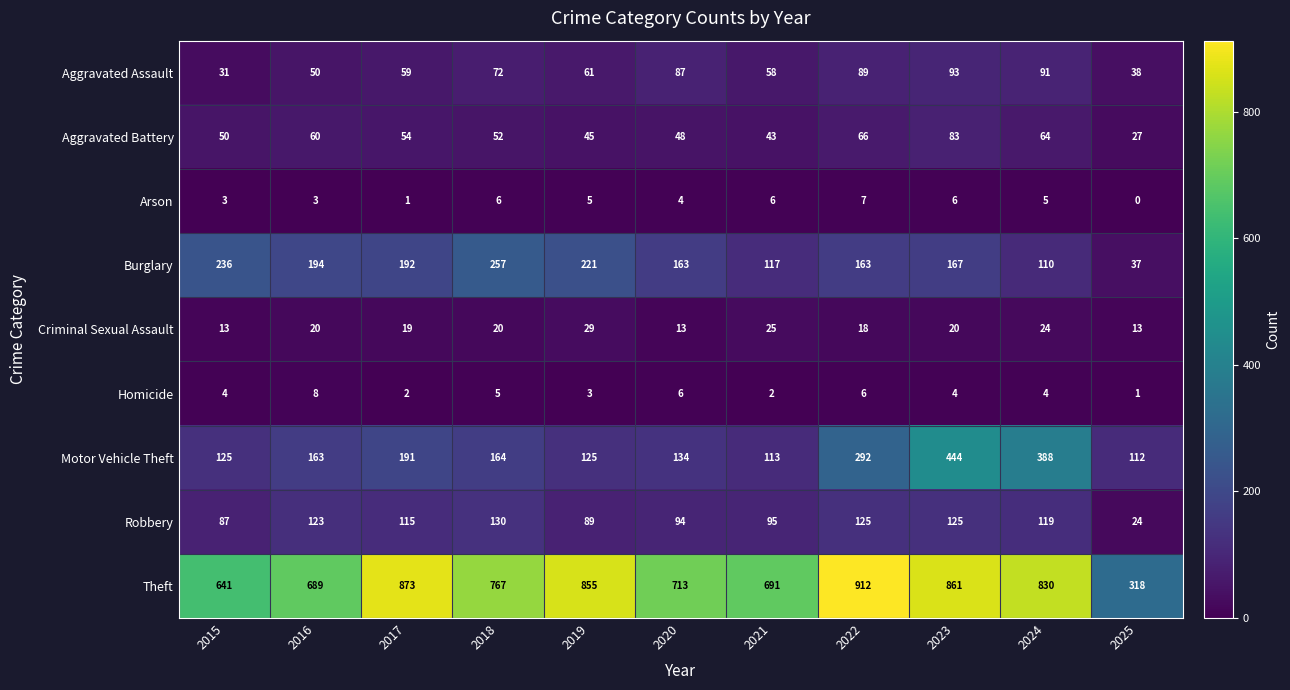

The value of Criminal Sexual Assault at 2020 is 13. True or false?

True